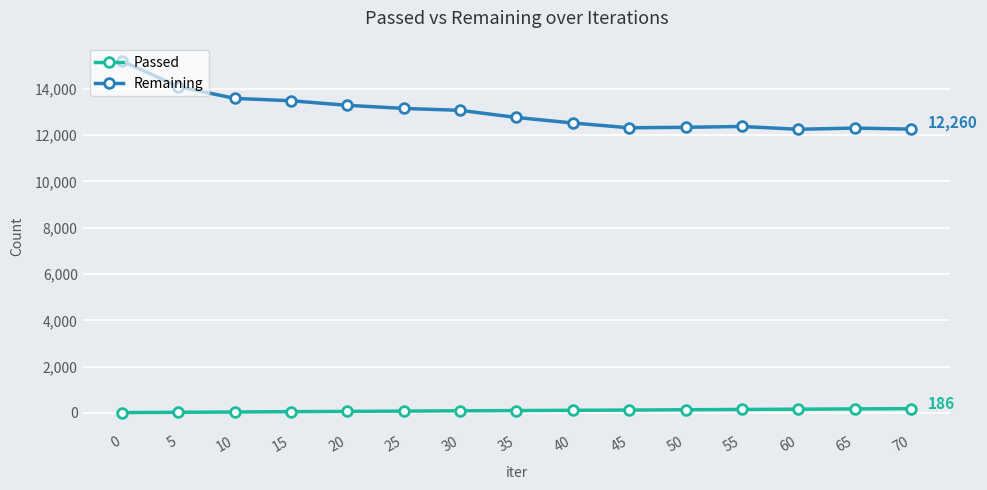

Is the value of Remaining at 40 greater than the value of Passed at 55?

Yes